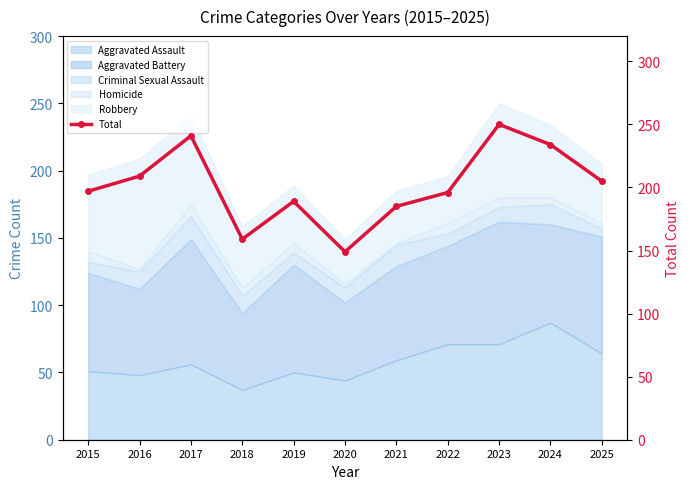

The chart shows a value of 189 at 2019. True or false?

True